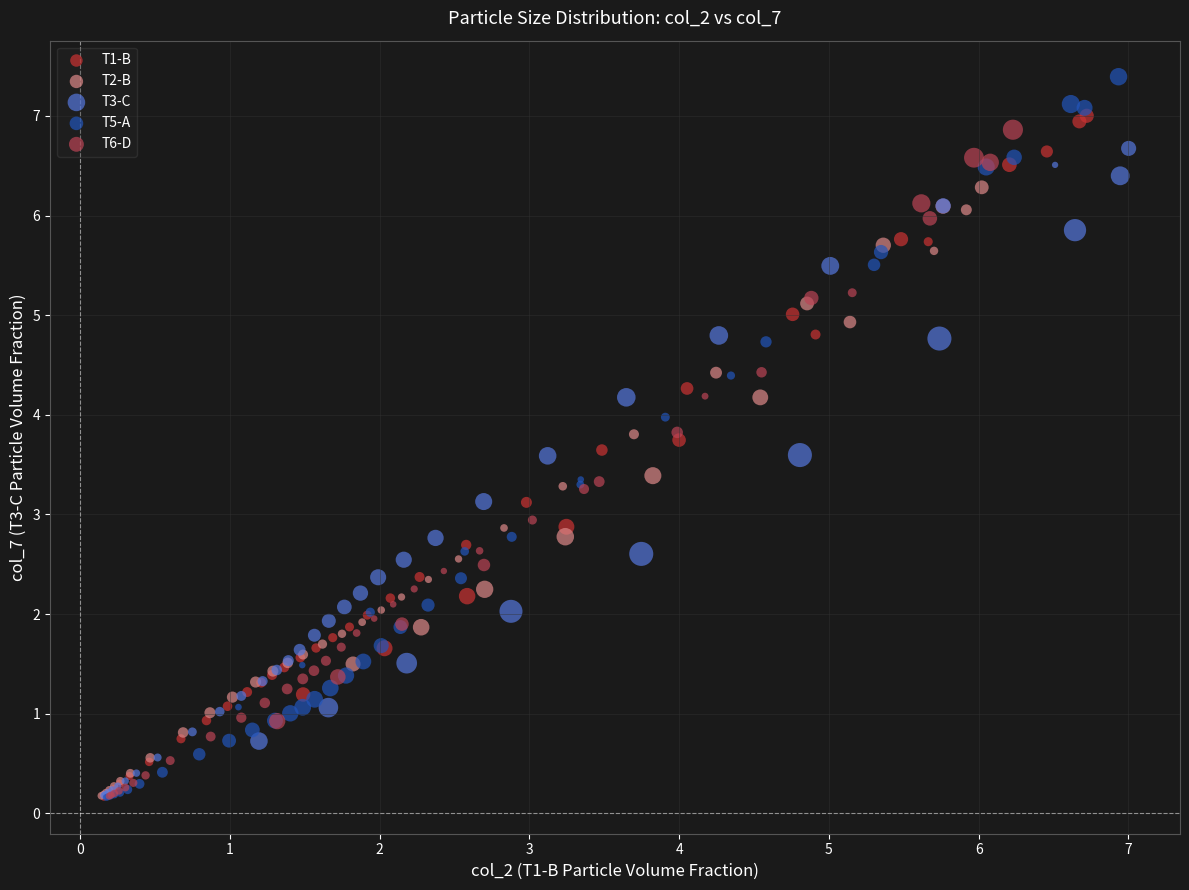

Which series has the largest Y range (max minus min)?

T5-A